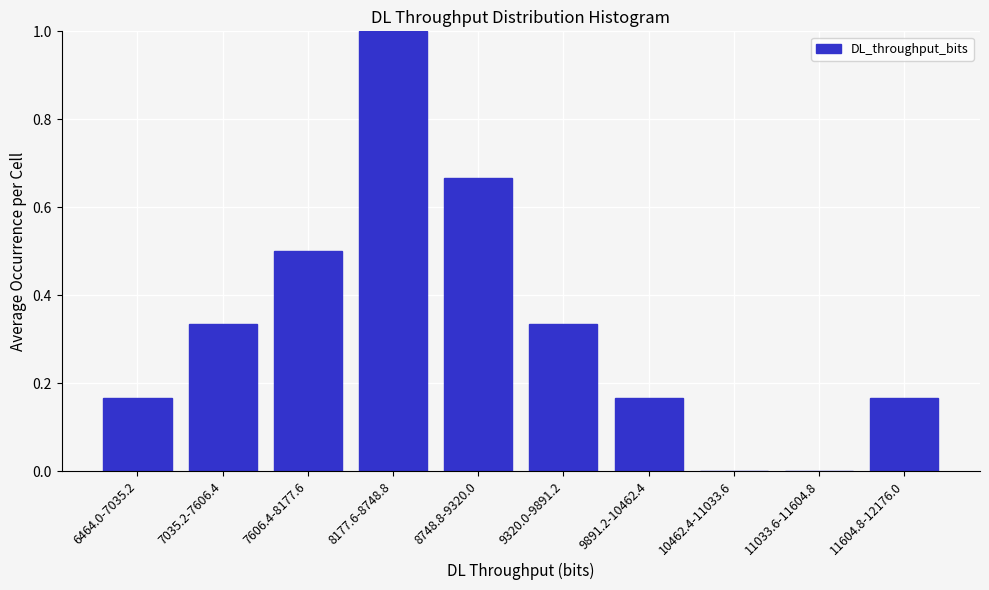

Which has a higher value, 7606.4-8177.6 or 10462.4-11033.6?

7606.4-8177.6